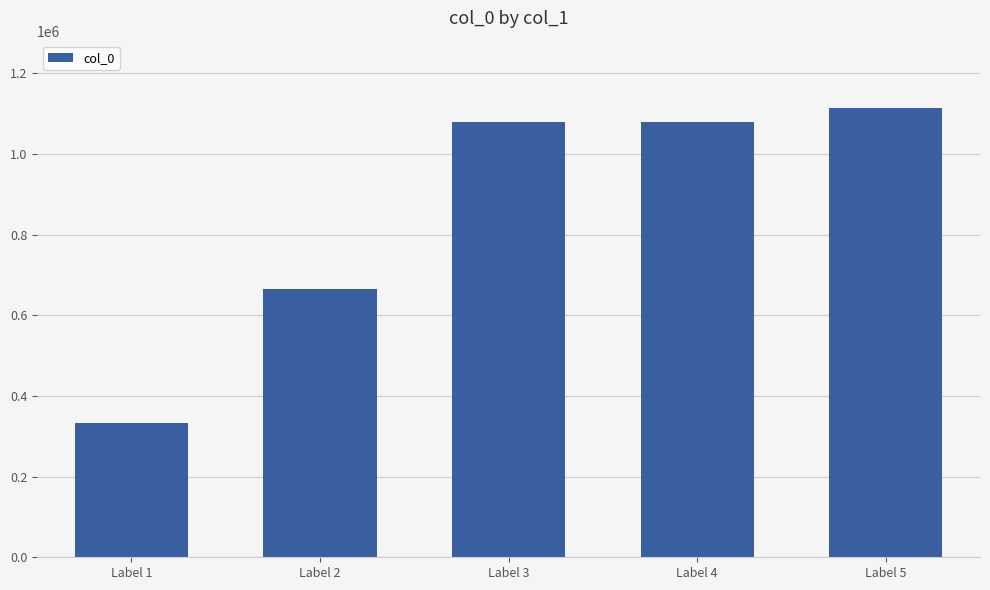

Which label corresponds to the largest value in the chart?

Label 5